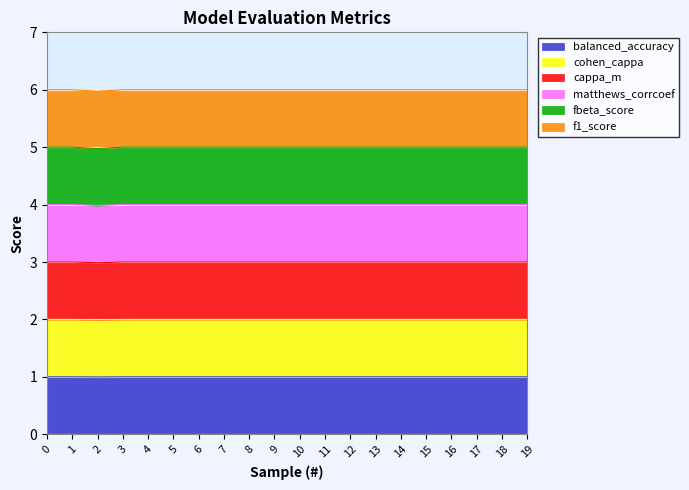

True or false: matthews_corrcoef has a value of 1.0 at 4.

True